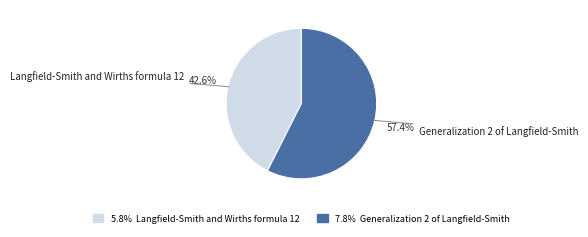

Count the number of slices in the pie.

2